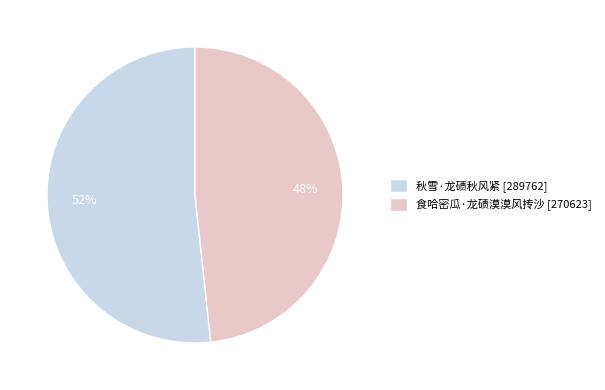

What is the majority slice?

秋雪·龙碛秋风紧